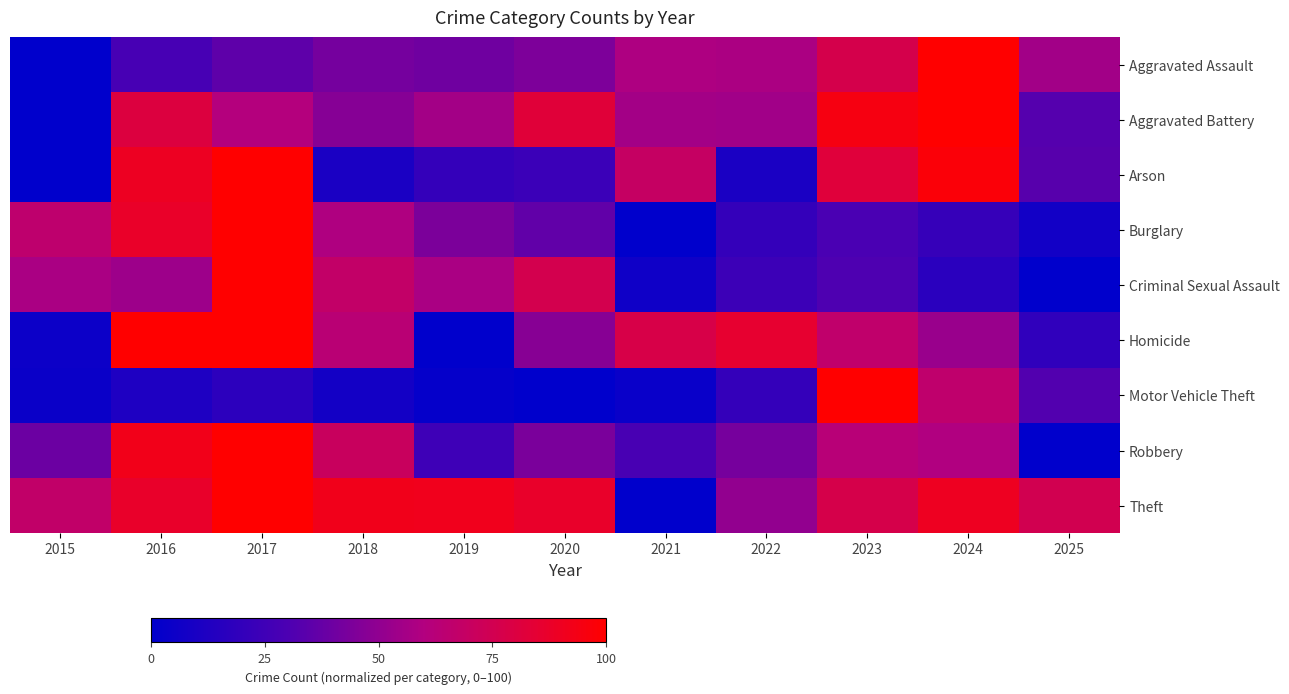

Reading right to left, list all the values displayed in this chart.

Aggravated Assault: 2025=55.4	2024=100.0	2023=76.6	2022=58.1	2021=58.6	2020=44.3	2019=40.5	2018=42.0	2017=35.5	2016=27.8	2015=0.0
Aggravated Battery: 2025=32.5	2024=100.0	2023=94.7	2022=54.9	2021=55.7	2020=82.7	2019=55.7	2018=46.9	2017=60.8	2016=80.8	2015=0.0
Arson: 2025=33.3	2024=97.4	2023=82.1	2022=10.3	2021=69.2	2020=23.1	2019=20.5	2018=10.3	2017=100.0	2016=89.7	2015=0.0
Burglary: 2025=7.3	2024=21.6	2023=29.5	2022=20.6	2021=0.0	2020=36.0	2019=44.0	2018=59.0	2017=100.0	2016=87.9	2015=65.7
Criminal Sexual Assault: 2025=0.0	2024=16.4	2023=30.6	2022=23.9	2021=6.0	2020=76.1	2019=57.5	2018=67.9	2017=100.0	2016=53.7	2015=57.5
Homicide: 2025=19.0	2024=52.4	2023=66.7	2022=85.7	2021=77.8	2020=47.6	2019=0.0	2018=63.5	2017=100.0	2016=100.0	2015=4.8
Motor Vehicle Theft: 2025=32.0	2024=66.4	2023=100.0	2022=21.1	2021=3.7	2020=0.0	2019=2.3	2018=7.8	2017=17.8	2016=12.1	2015=4.6
Robbery: 2025=0.0	2024=59.5	2023=62.6	2022=42.4	2021=28.5	2020=43.6	2019=24.5	2018=70.8	2017=100.0	2016=92.2	2015=39.2
Theft: 2025=75.3	2024=90.1	2023=77.3	2022=50.5	2021=0.0	2020=87.2	2019=91.4	2018=92.1	2017=100.0	2016=87.2	2015=67.5